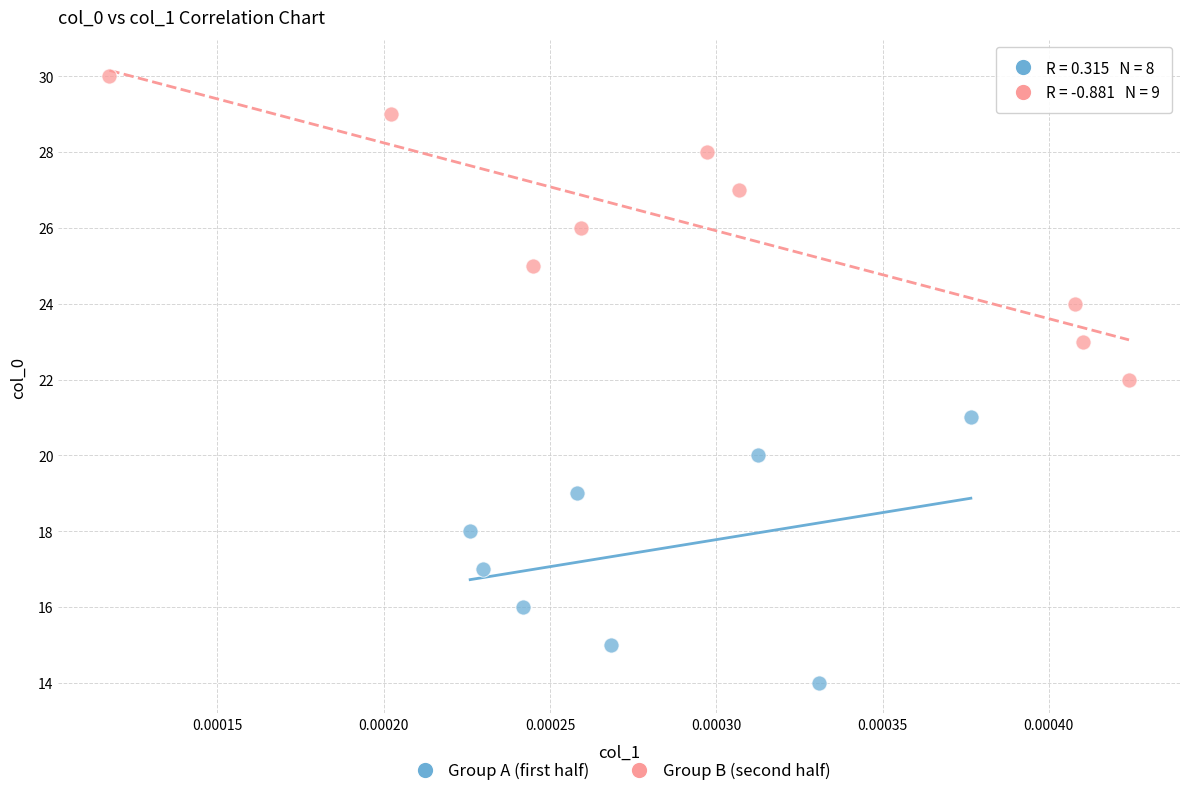

Which series has the largest Y range (max minus min)?

Group B (second half)